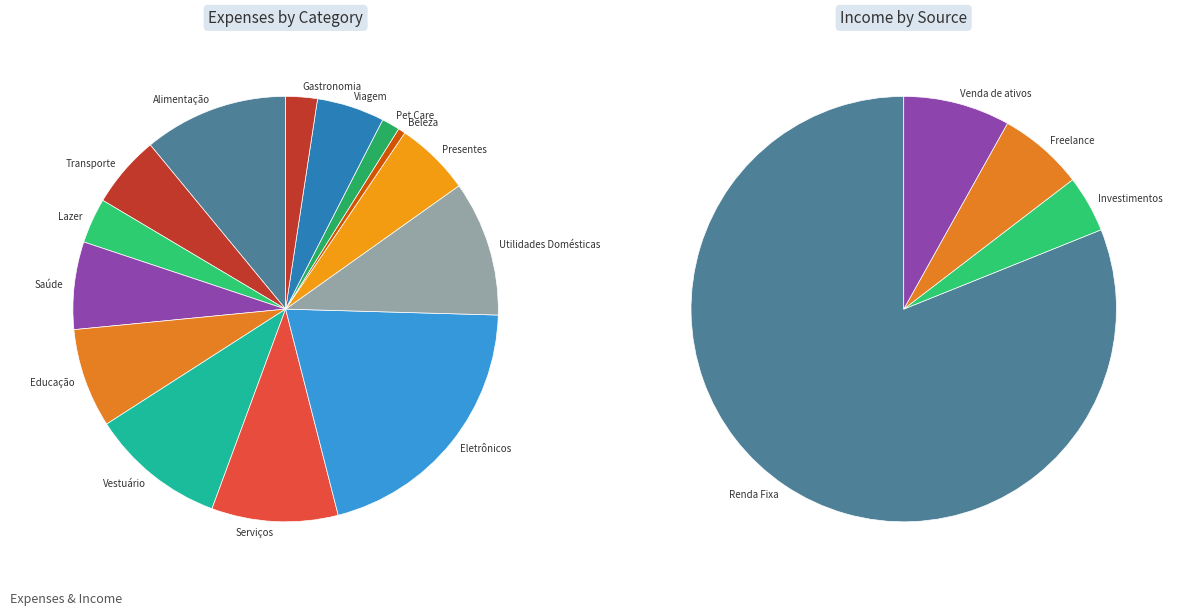

How many segments does this pie chart have?

14